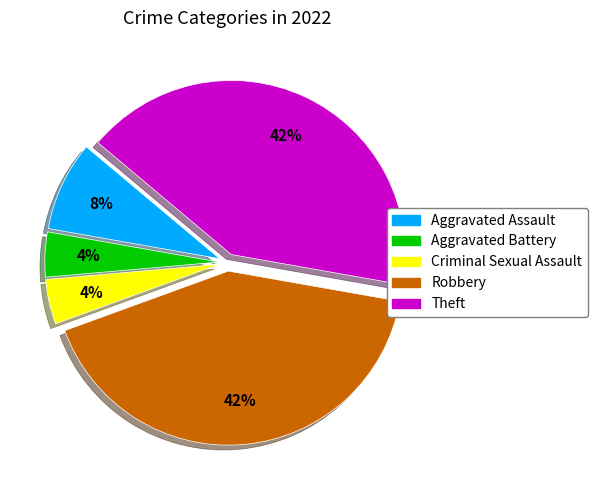

What percentage is the Robbery slice, to the nearest percent?

42%